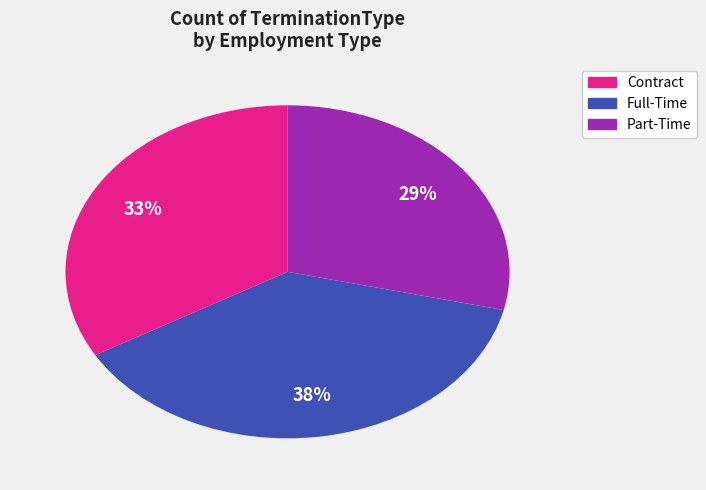

The Full-Time slice represents 38% of the pie. True or false?

True